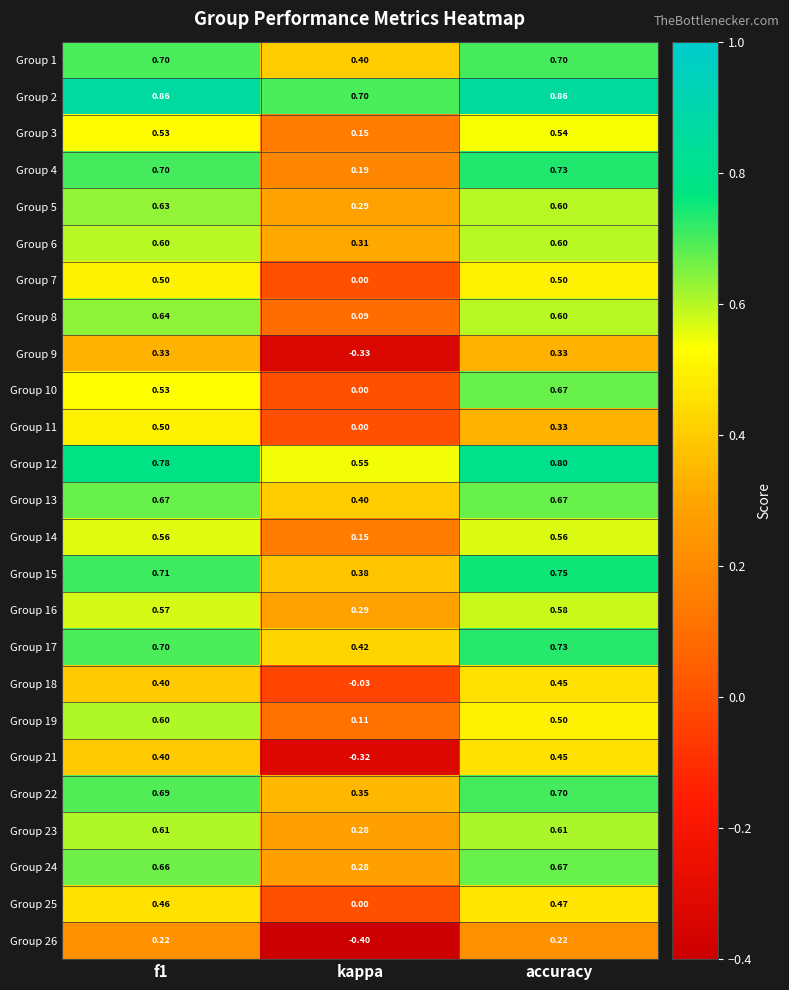

At which label does Group 19 reach its minimum?

kappa